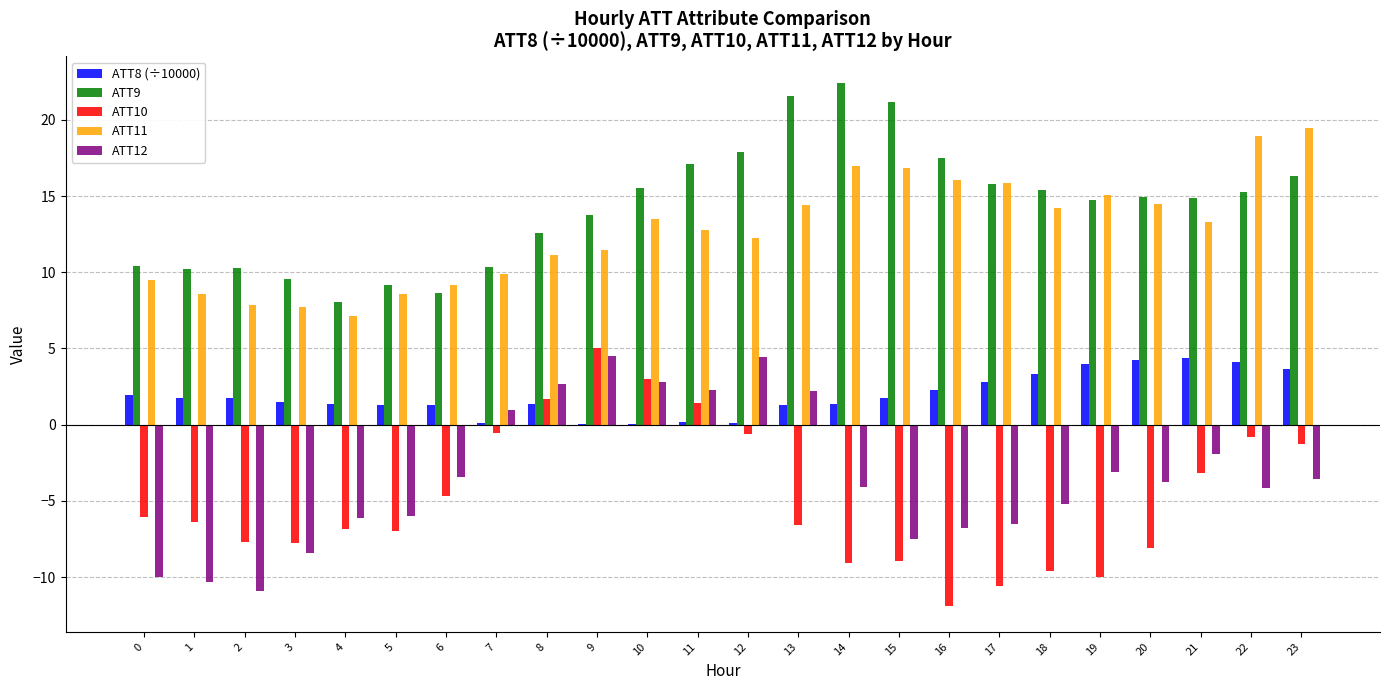

The value of ATT8 (÷10000) at 21 is 4.4. True or false?

True